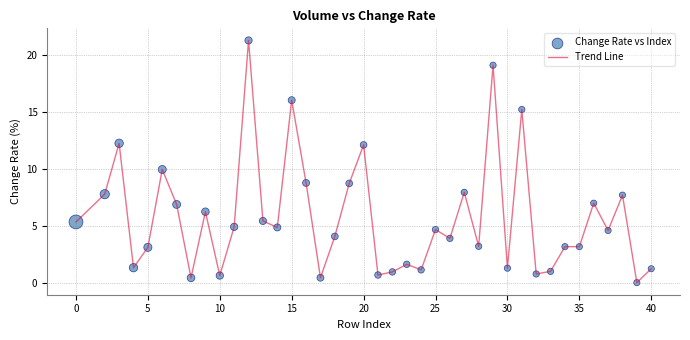

How many lines are shown in the chart?

1